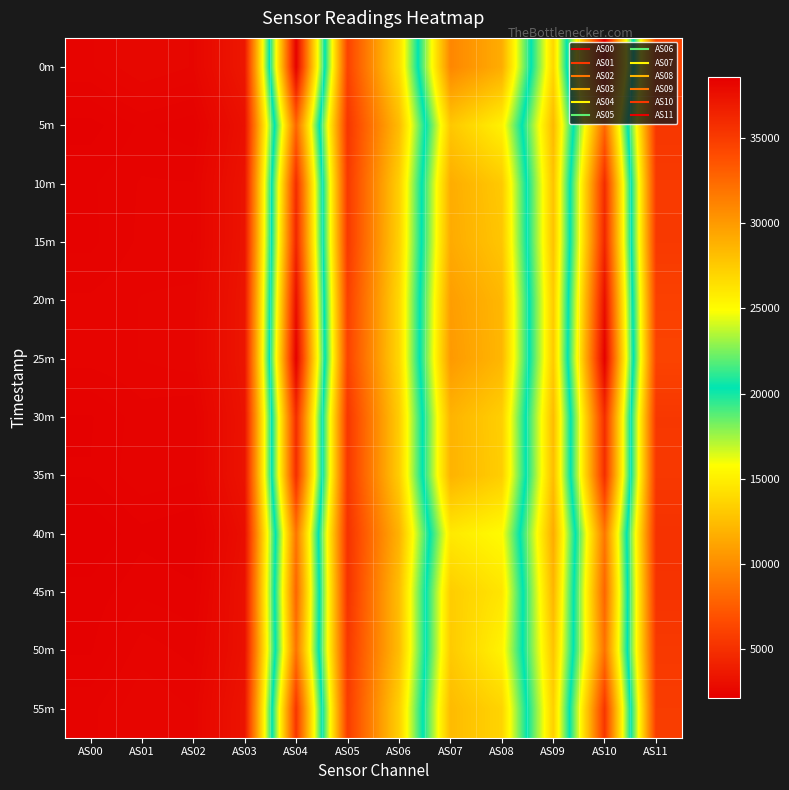

What is the difference between the highest and lowest values at AS06?

2153